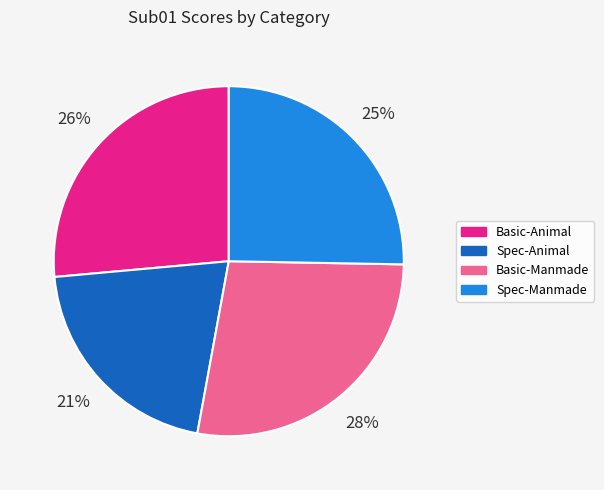

What is the largest slice in the pie chart?

Basic-Manmade